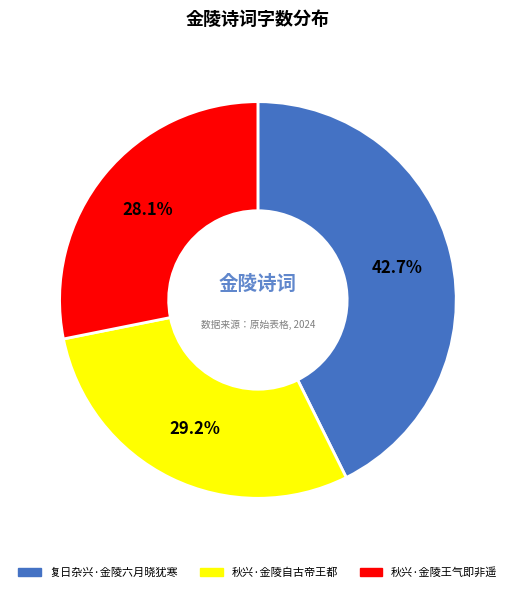

Is there a majority slice in this chart?

No